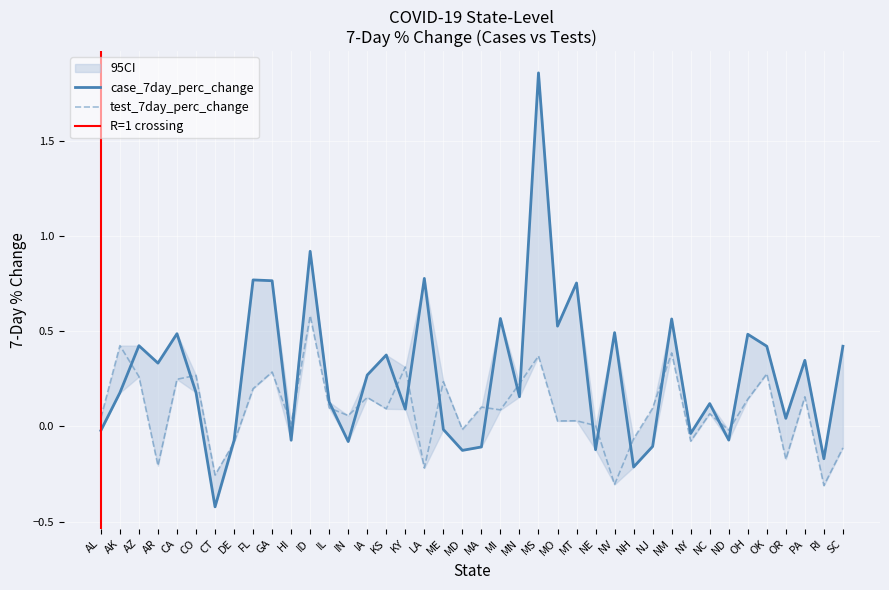

Is it true that case_7day_perc_change equals 0.8 at MT?

True